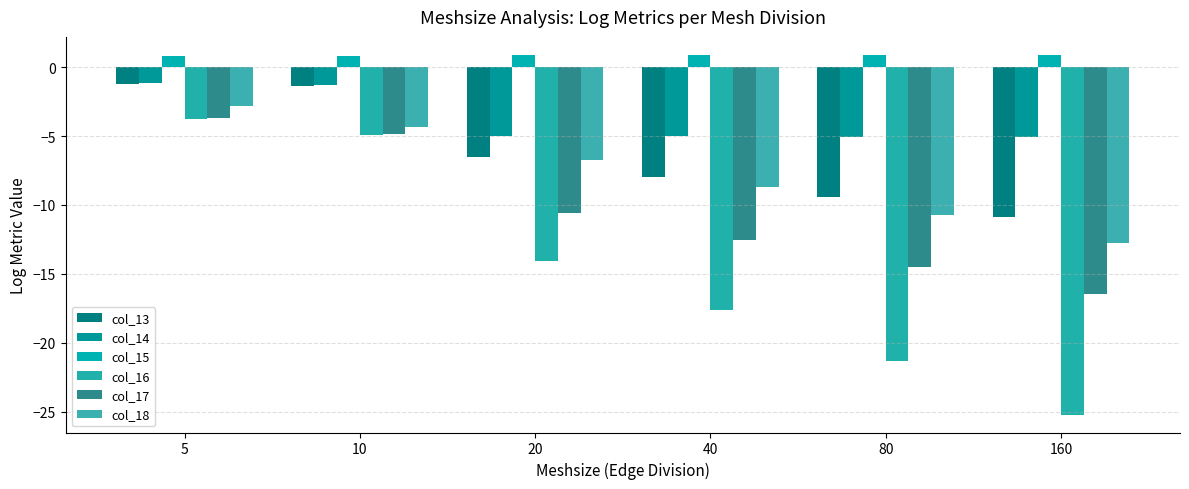

Are the bars horizontal?

No